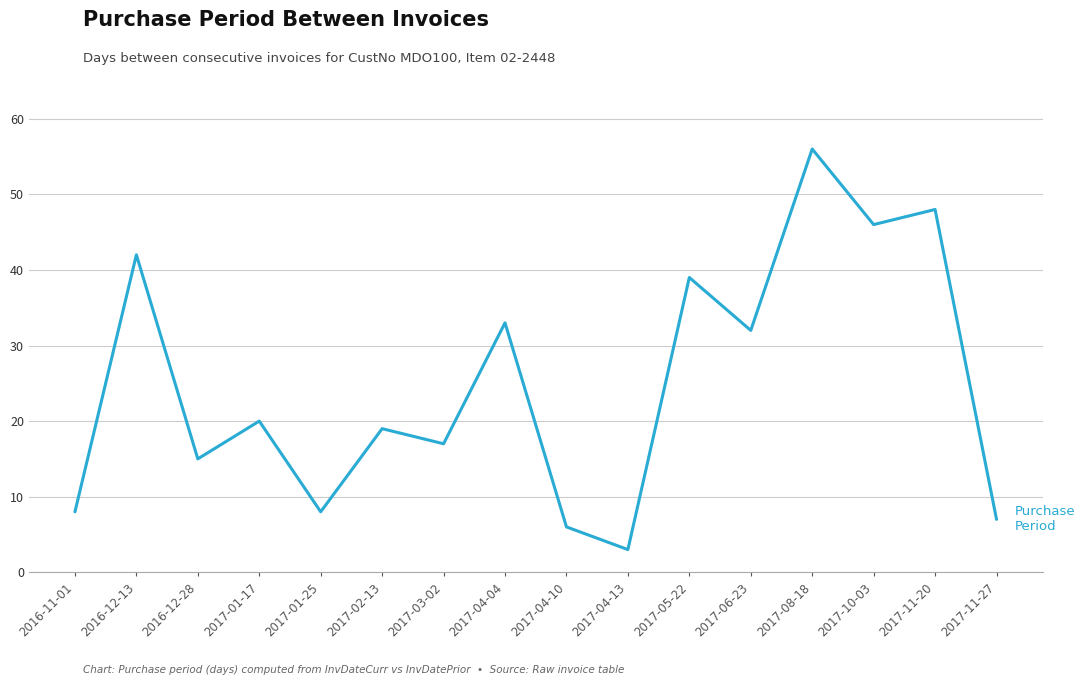

What is the minimum value shown in the chart?

3